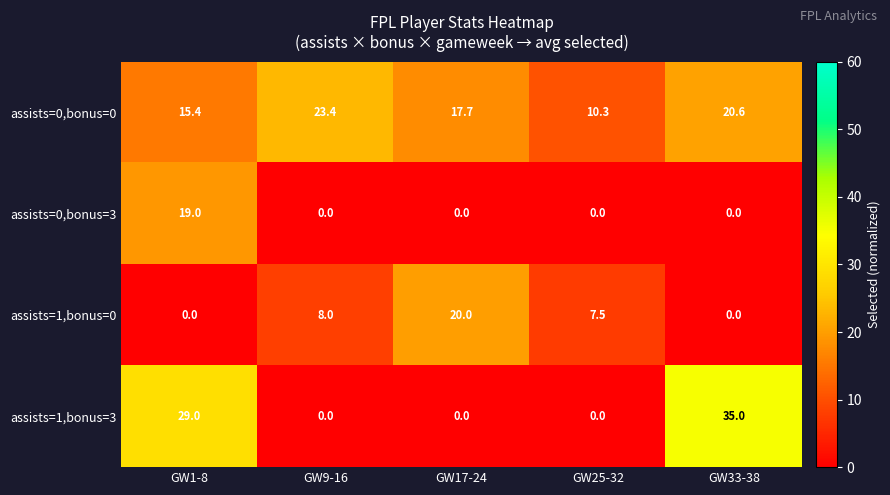

Rank the series by their maximum value, from lowest to highest.

assists=0,bonus=3, assists=1,bonus=0, assists=0,bonus=0, assists=1,bonus=3